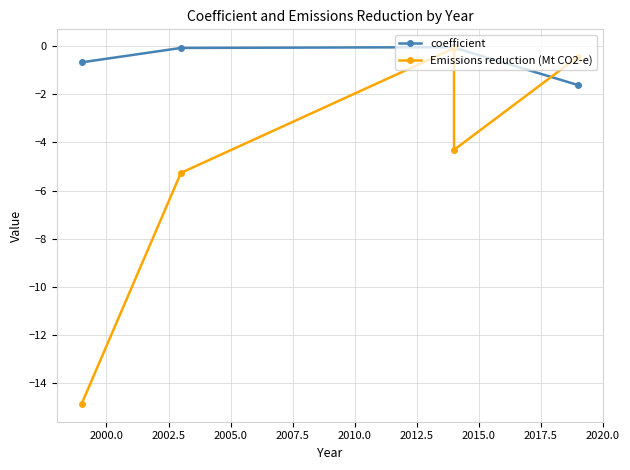

Is it true that coefficient equals -0.1 at 2005.0?

True